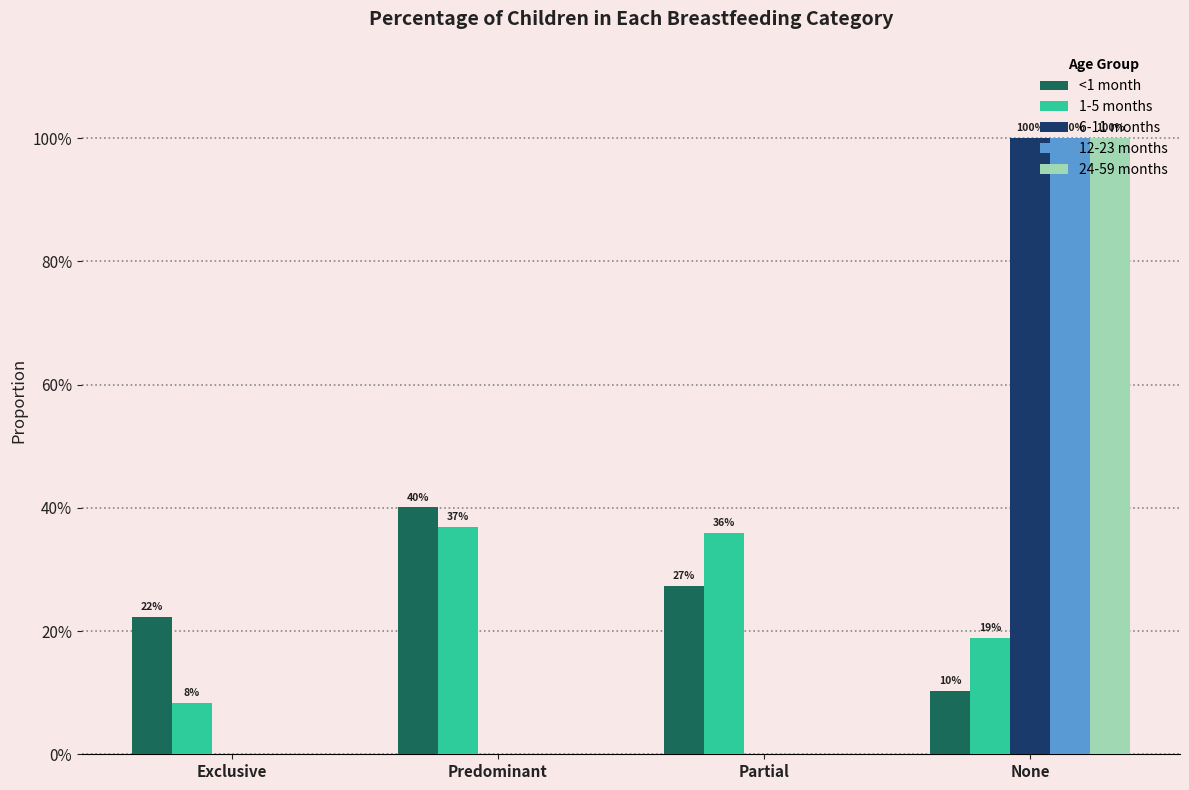

True or false: 24-59 months has a value of 0.5 at None.

False